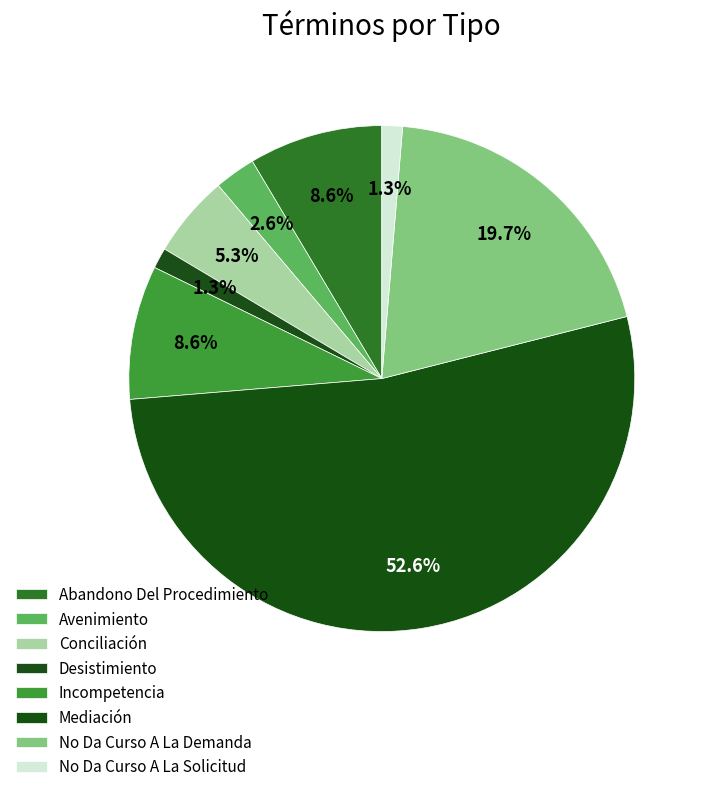

Rank the categories by value from highest to lowest.

Mediación, No Da Curso A La Demanda, Abandono Del Procedimiento, Incompetencia, Conciliación, Avenimiento, Desistimiento, No Da Curso A La Solicitud